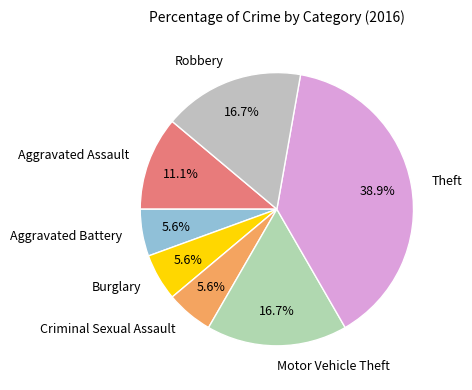

What is the ratio of the value at Aggravated Battery to the value at Burglary?

1.0